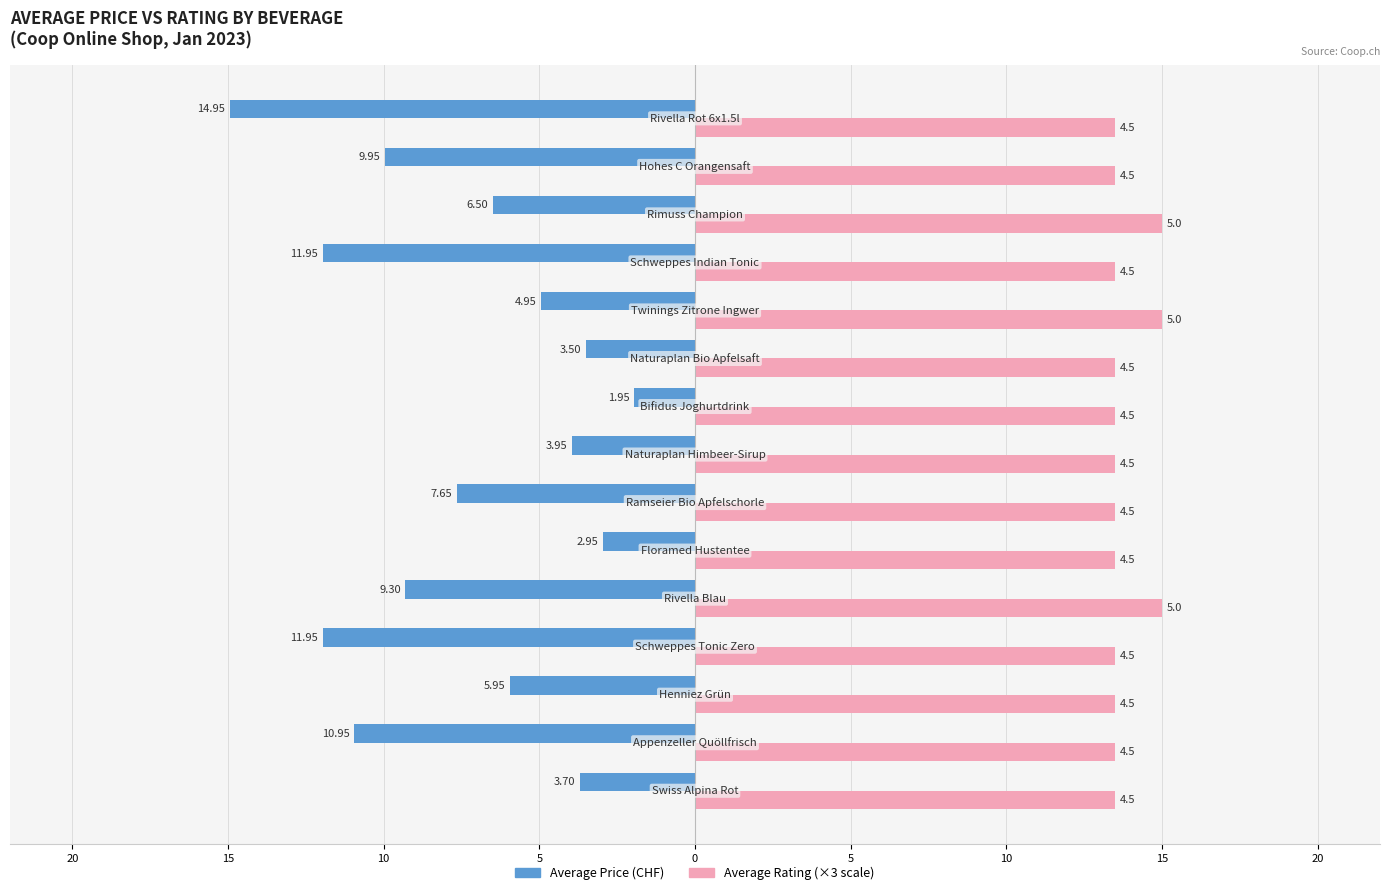

How many bars are there in each group?

2